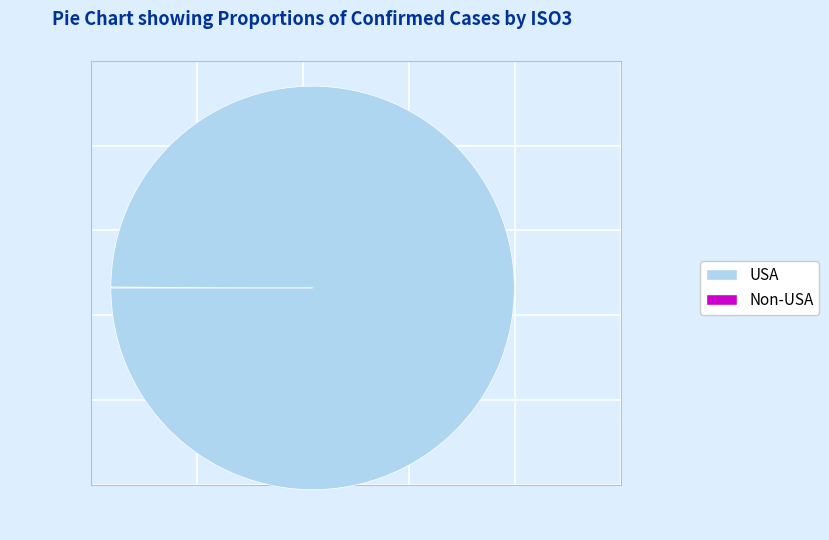

Does any single category account for the majority?

Yes